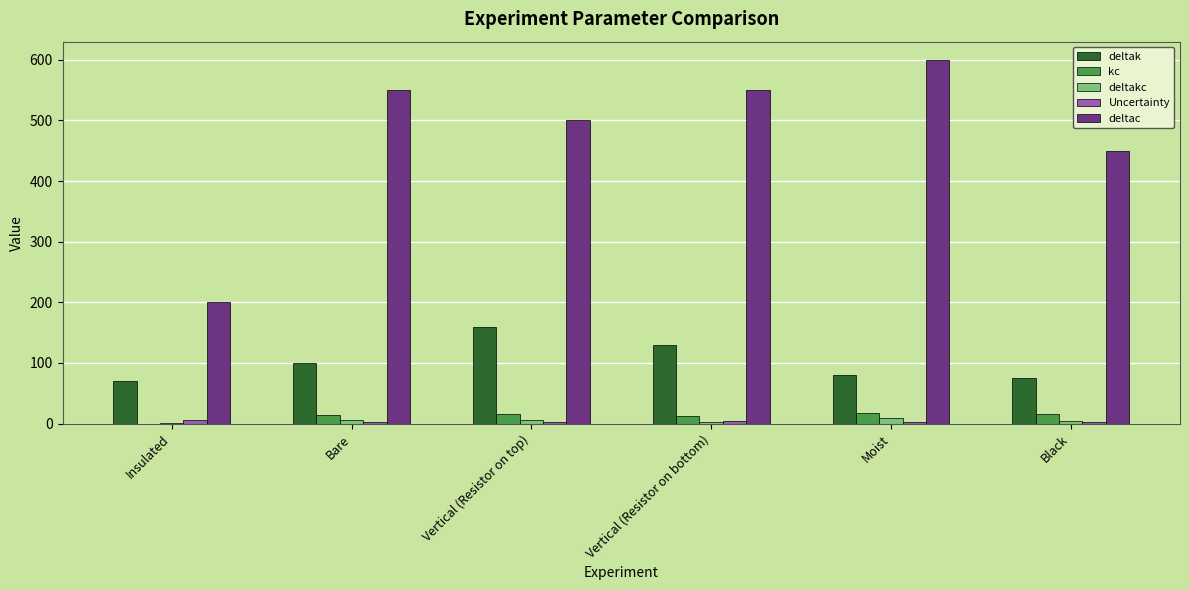

What is the sum of all deltac values?

2850.0